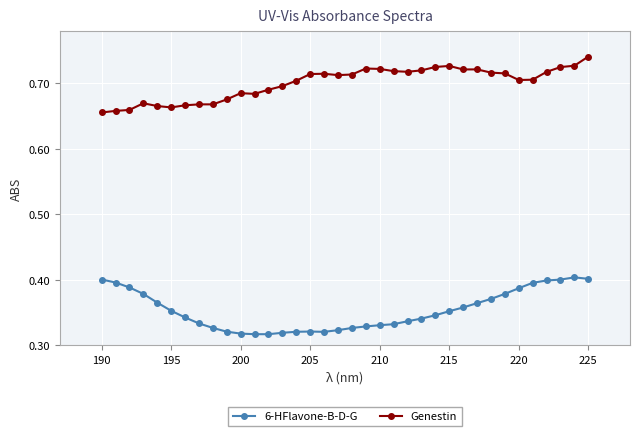

List the series in order of their peak value, highest first.

Genestin, 6-HFlavone-B-D-G